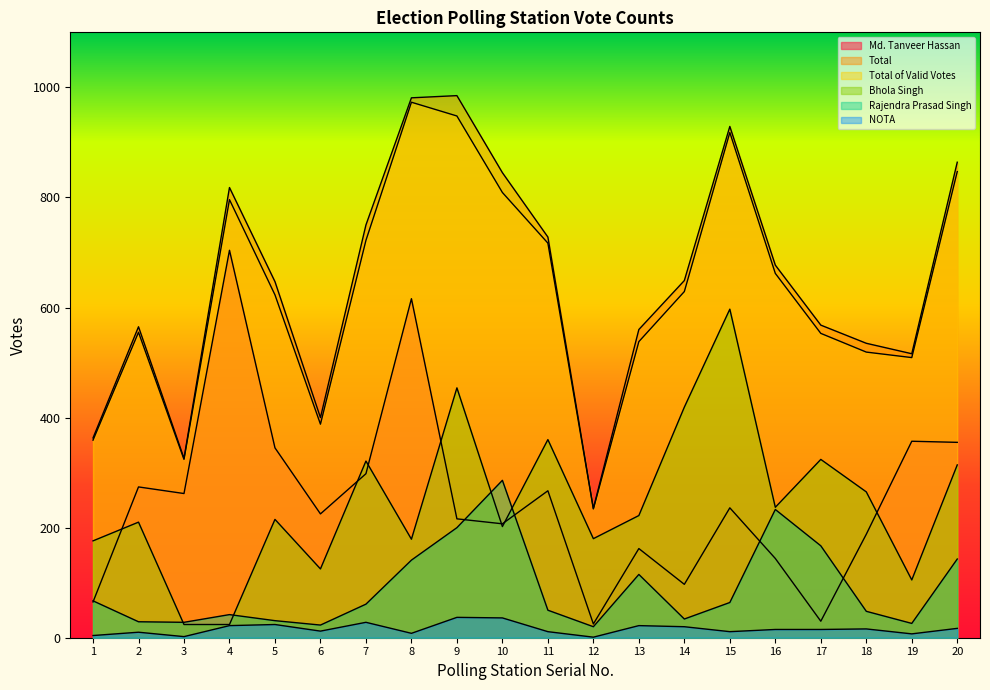

True or false: Bhola Singh has more than 0 interior local peaks.

True